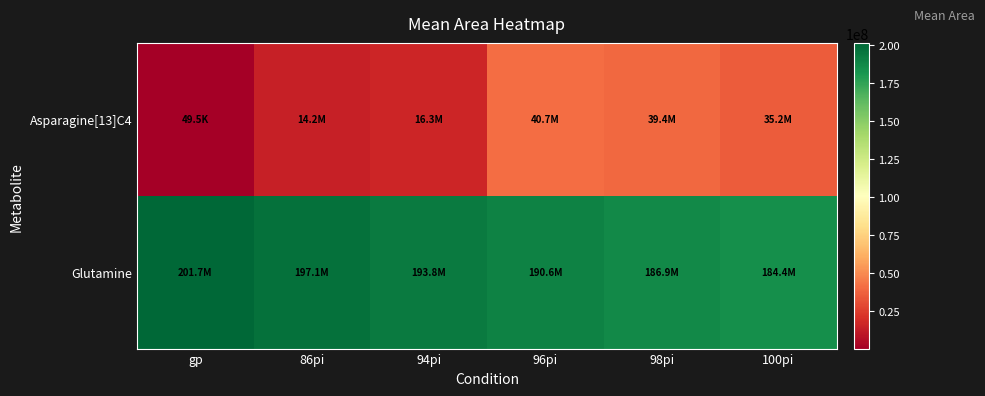

Between 98pi and 86pi, which is larger?

98pi